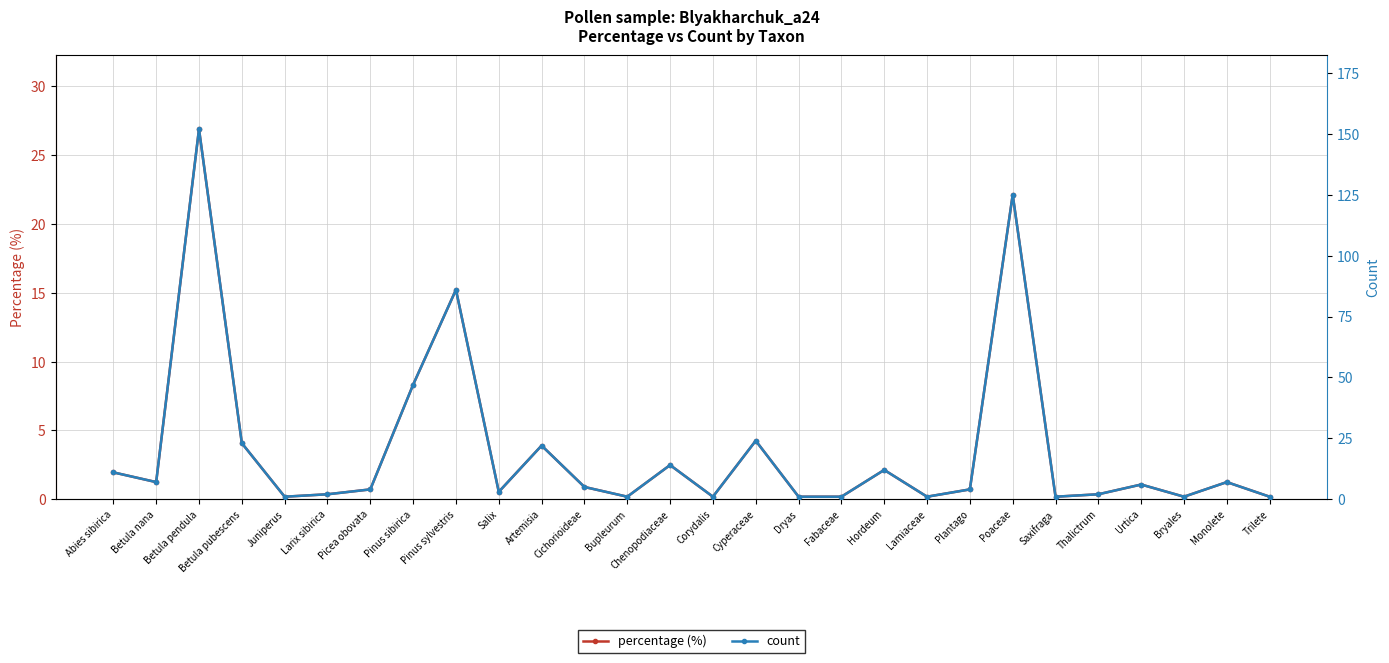

Where does the count series first go above 5?

Abies sibirica